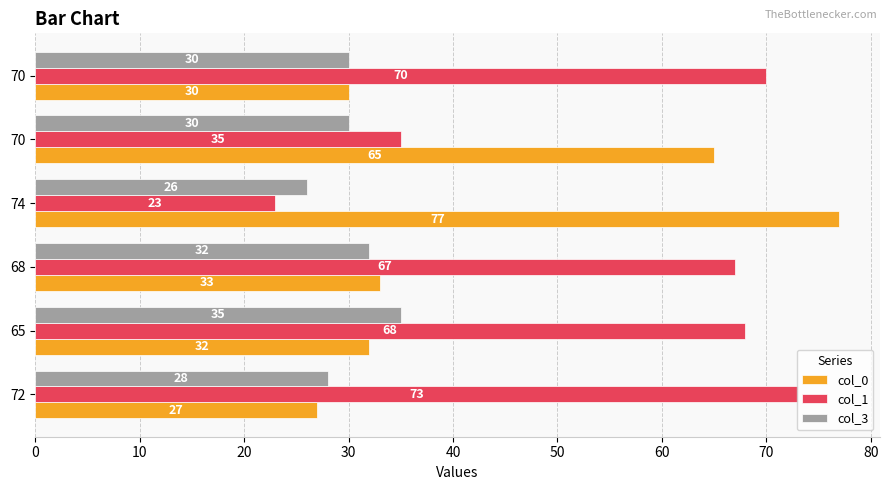

How many values in the col_1 series are below 68?

3